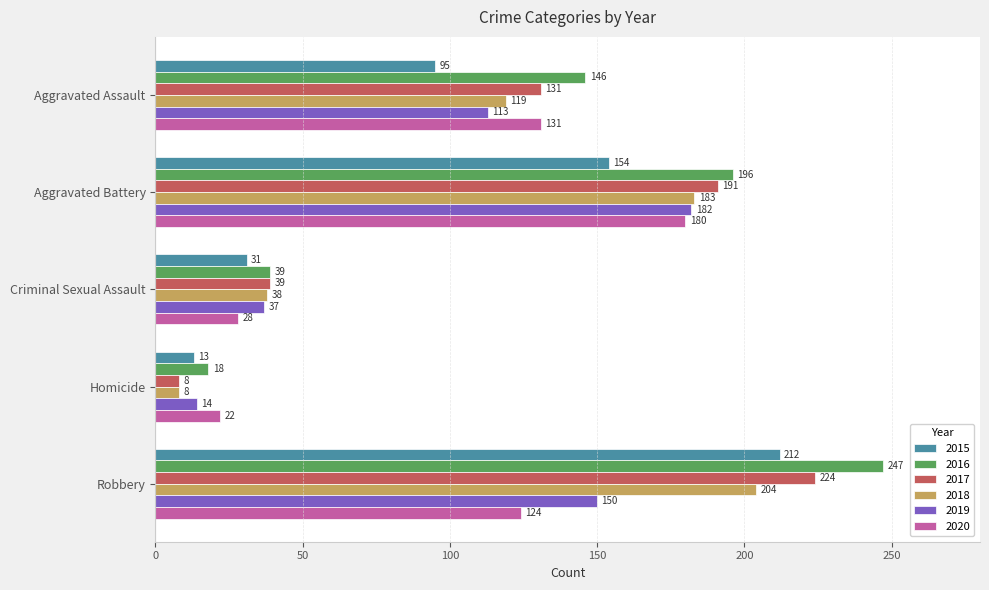

What is the total value across all series at Criminal Sexual Assault?

212